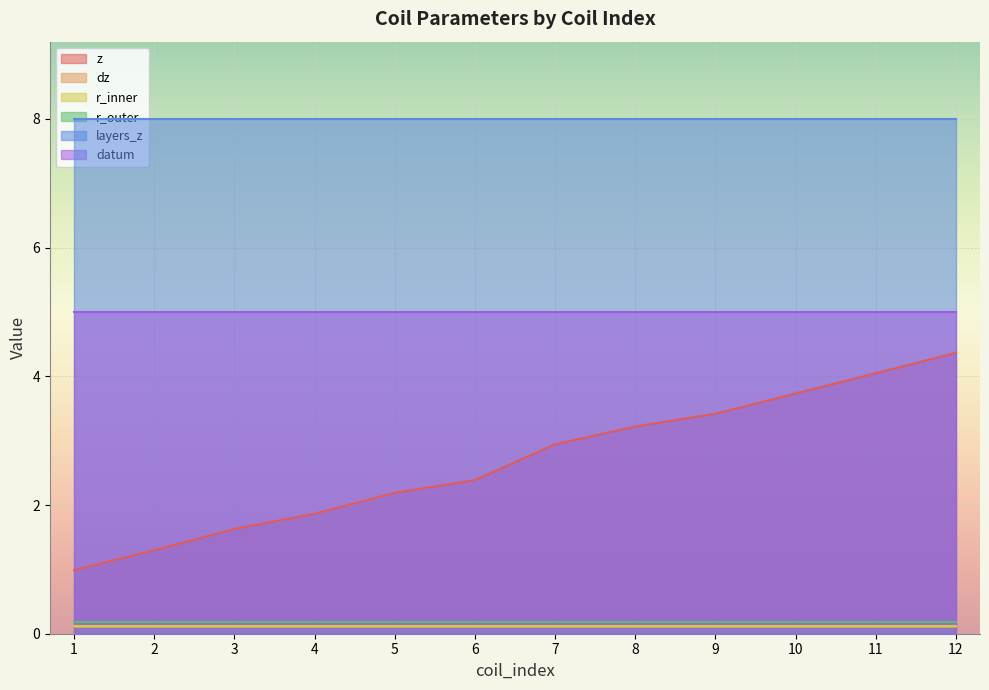

Is the value of r_inner at 4 greater than the value of layers_z at 10?

No